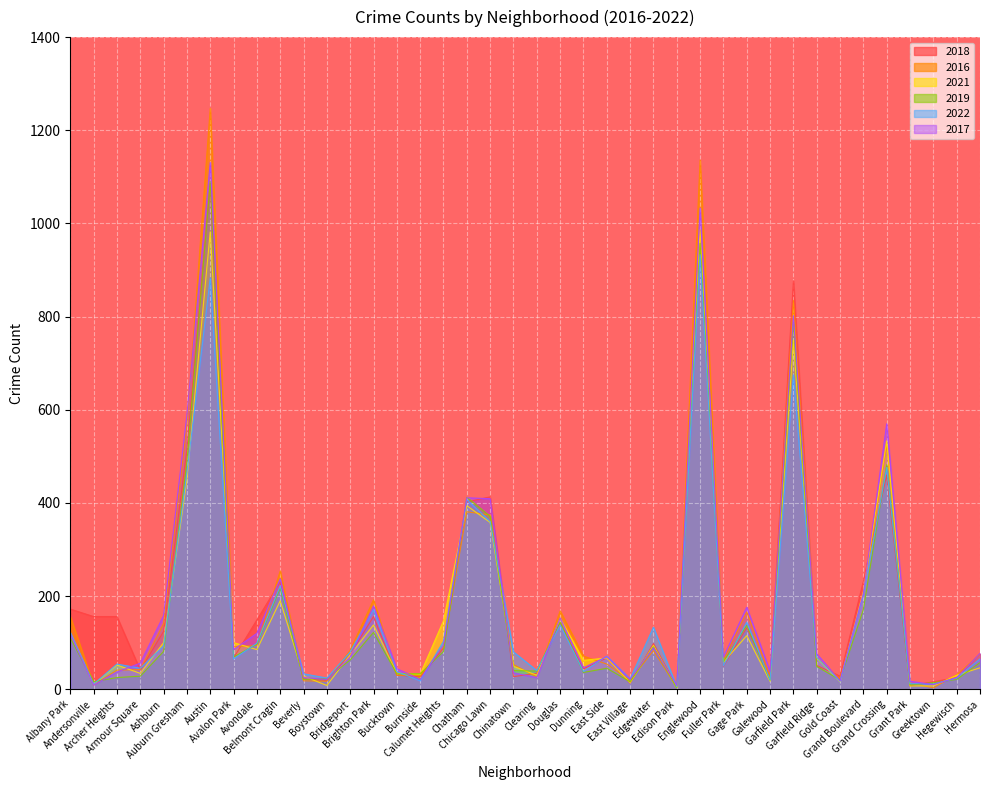

Rank the series by their maximum value, from highest to lowest.

2016, 2017, 2019, 2018, 2021, 2022